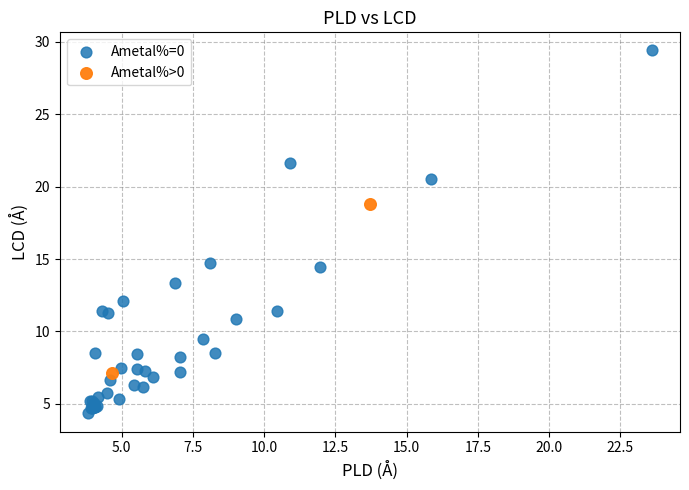

What are all the series names shown in the legend?

Ametal%=0, Ametal%>0